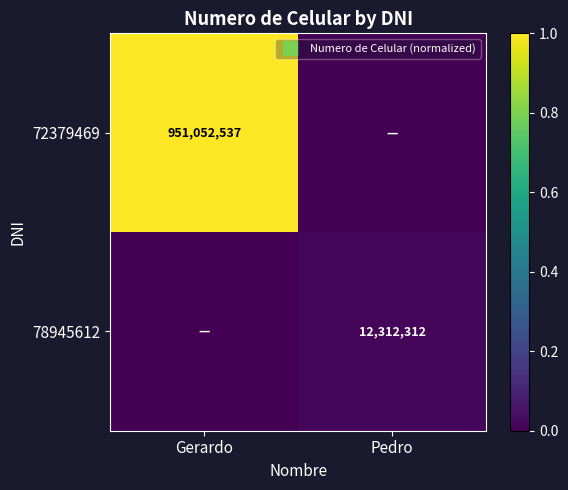

The value of 78945612 at Pedro is 0.0. True or false?

False